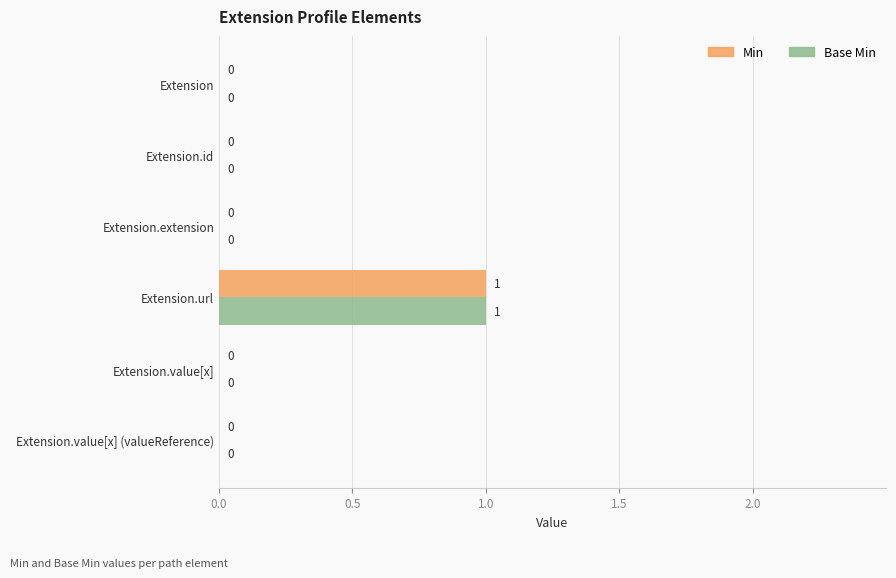

Count the number of categories in the chart.

6